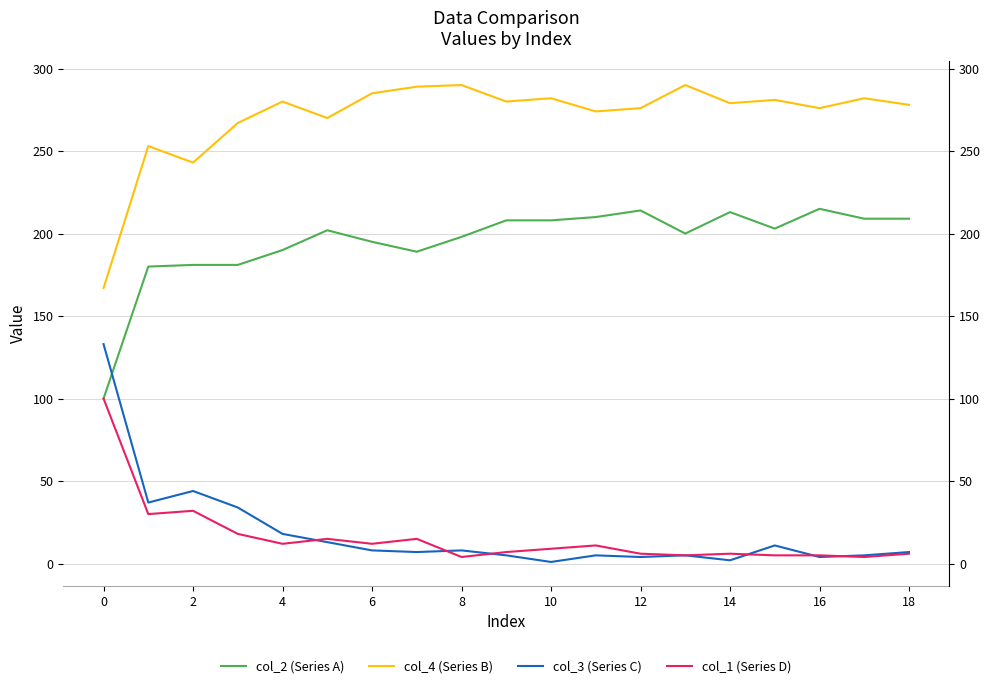

What is the approximate value of col_2 (Series A) at 0?

100